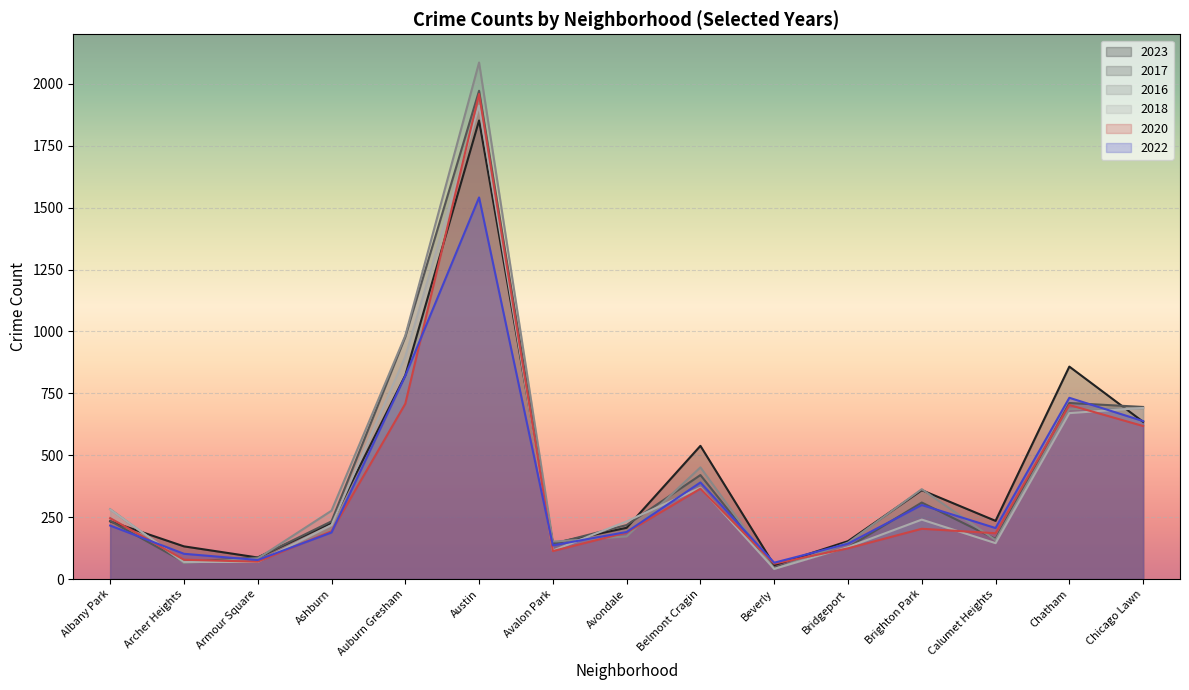

What is the label of the 10th point from the left?

Beverly